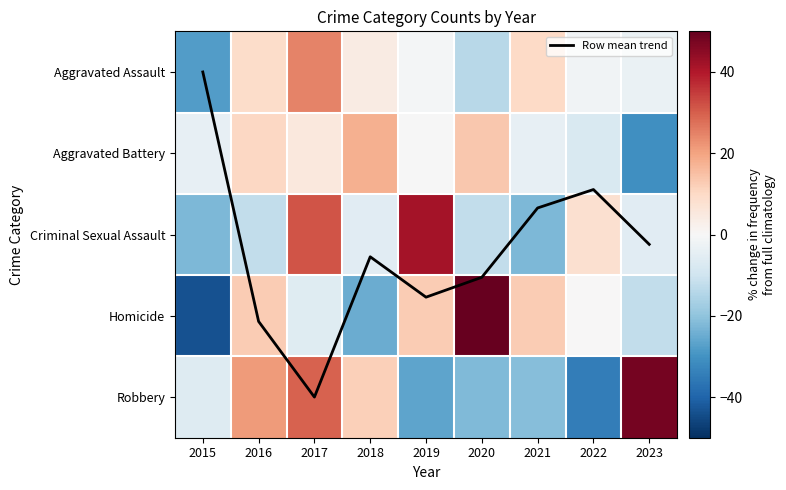

What is the sum of the Robbery values at 2022 and 2018?

-22.8